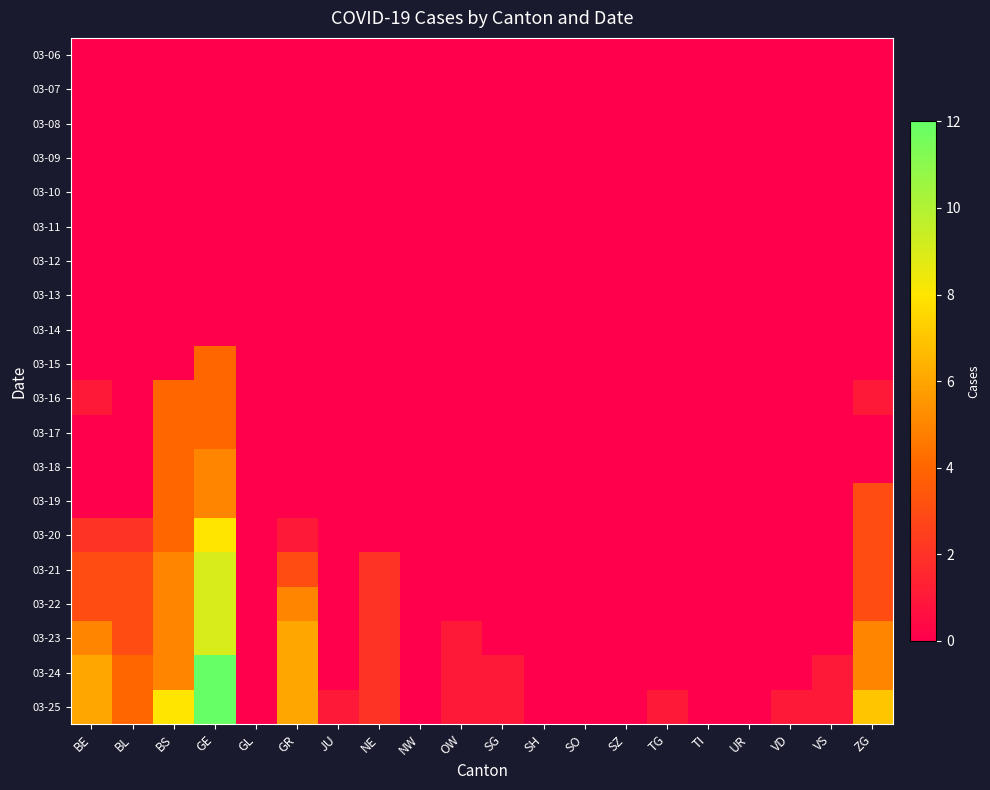

How many categories are shown in the chart?

20